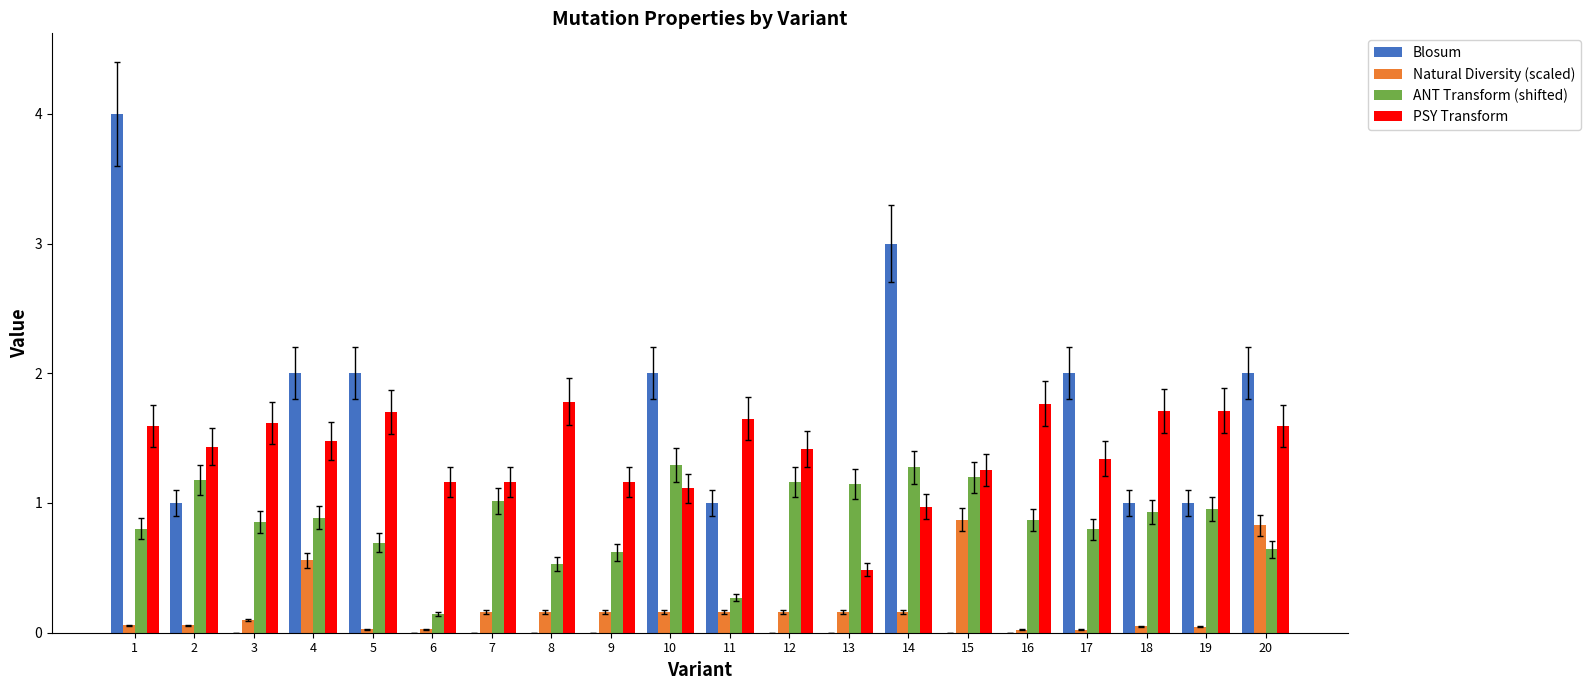

Which series has the largest total across all categories?

PSY Transform